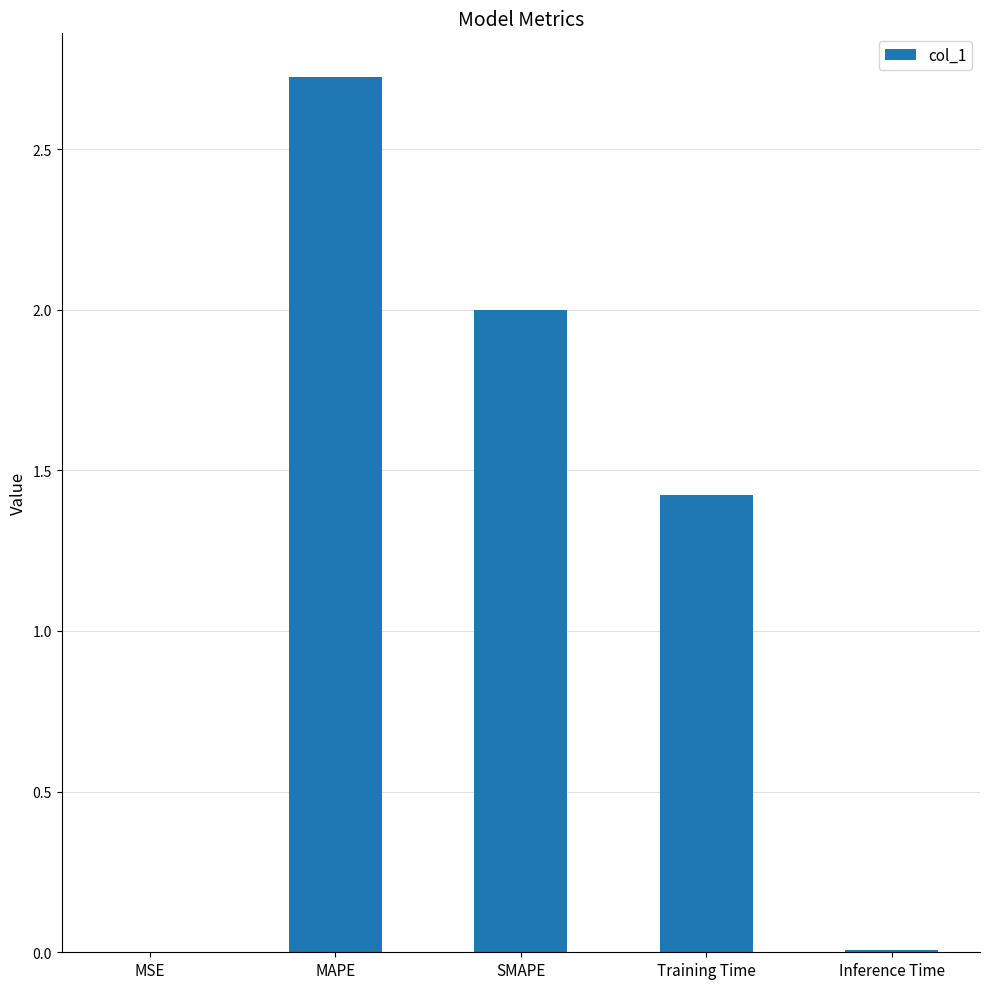

What is the sum of all values?

6.2